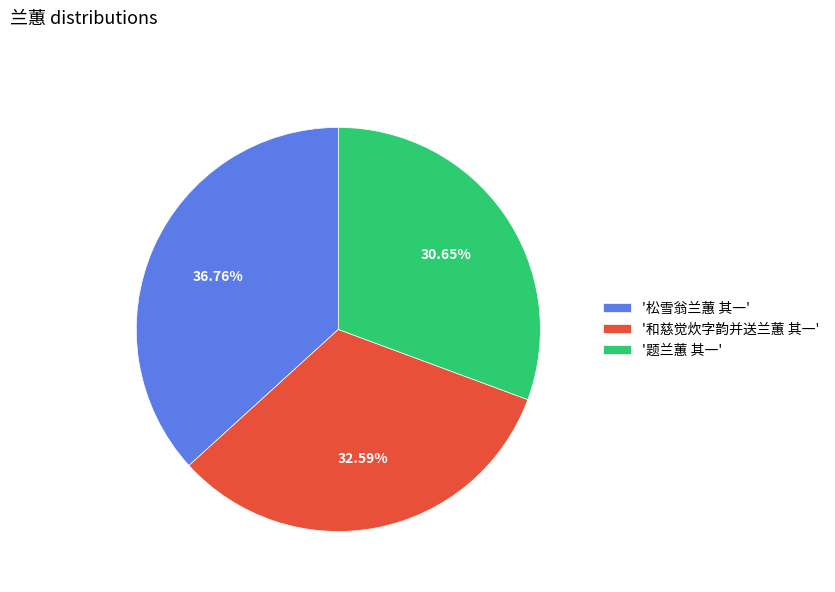

Which slice is the smallest?

'题兰蕙 其一'